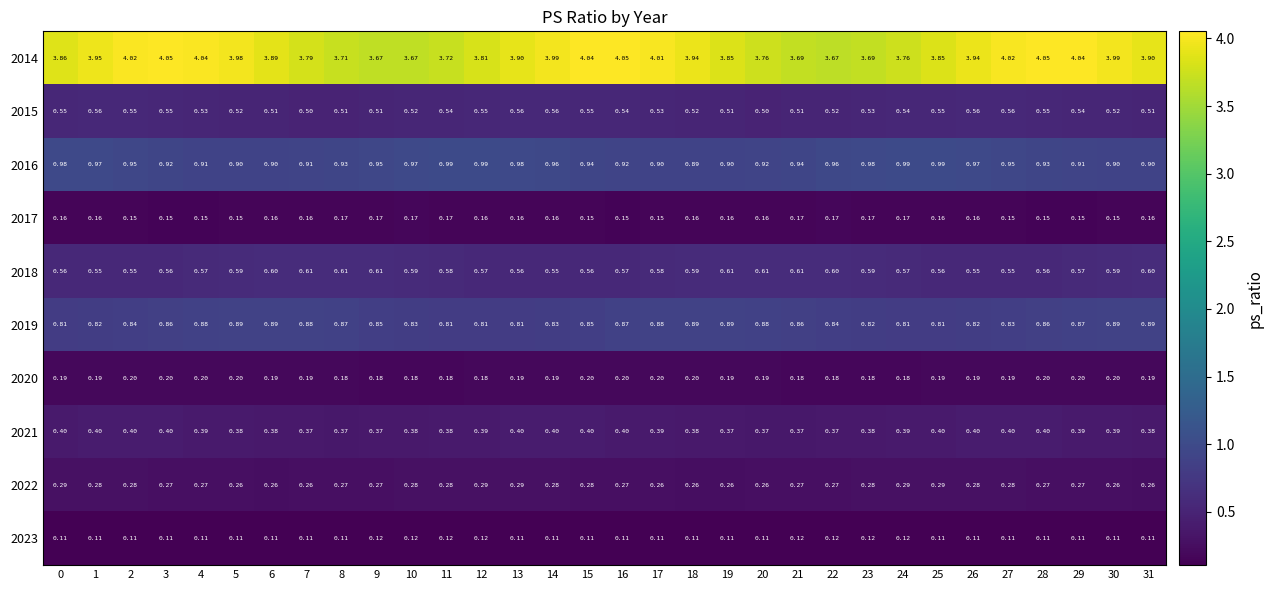

What is the total value across all series at 11?

7.8